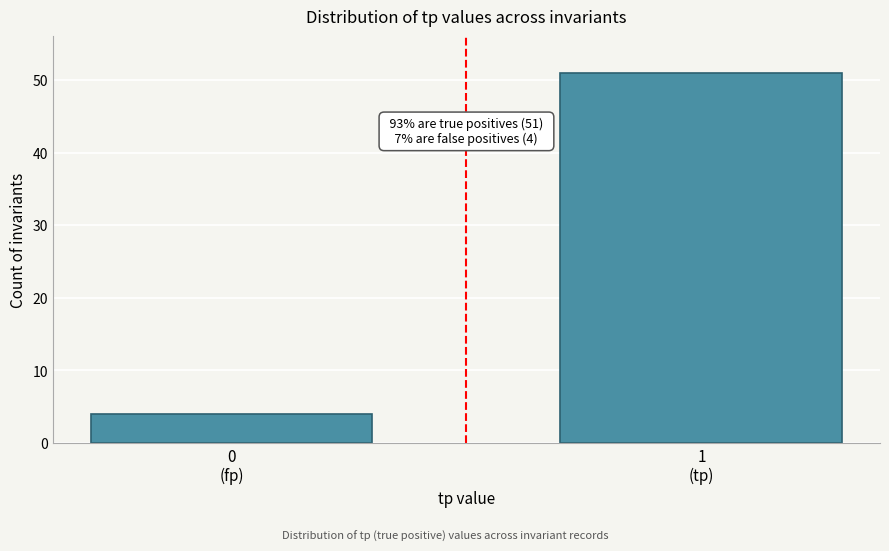

Reading left to right, extract all data points from this chart.

4	51